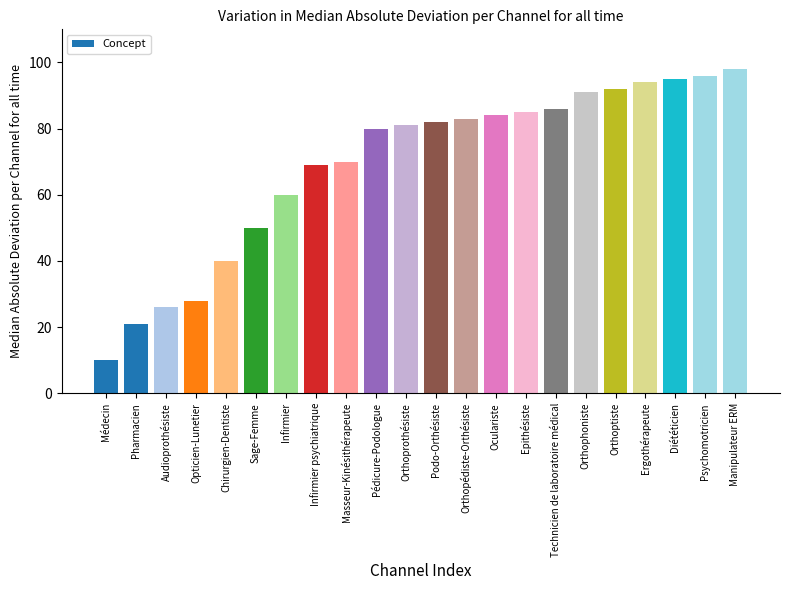

What is the difference between the values at Audioprothésiste and Manipulateur ERM?

72